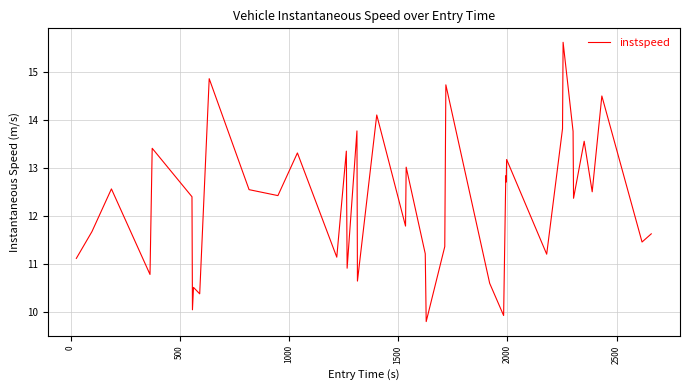

What is the smallest value displayed?

9.8